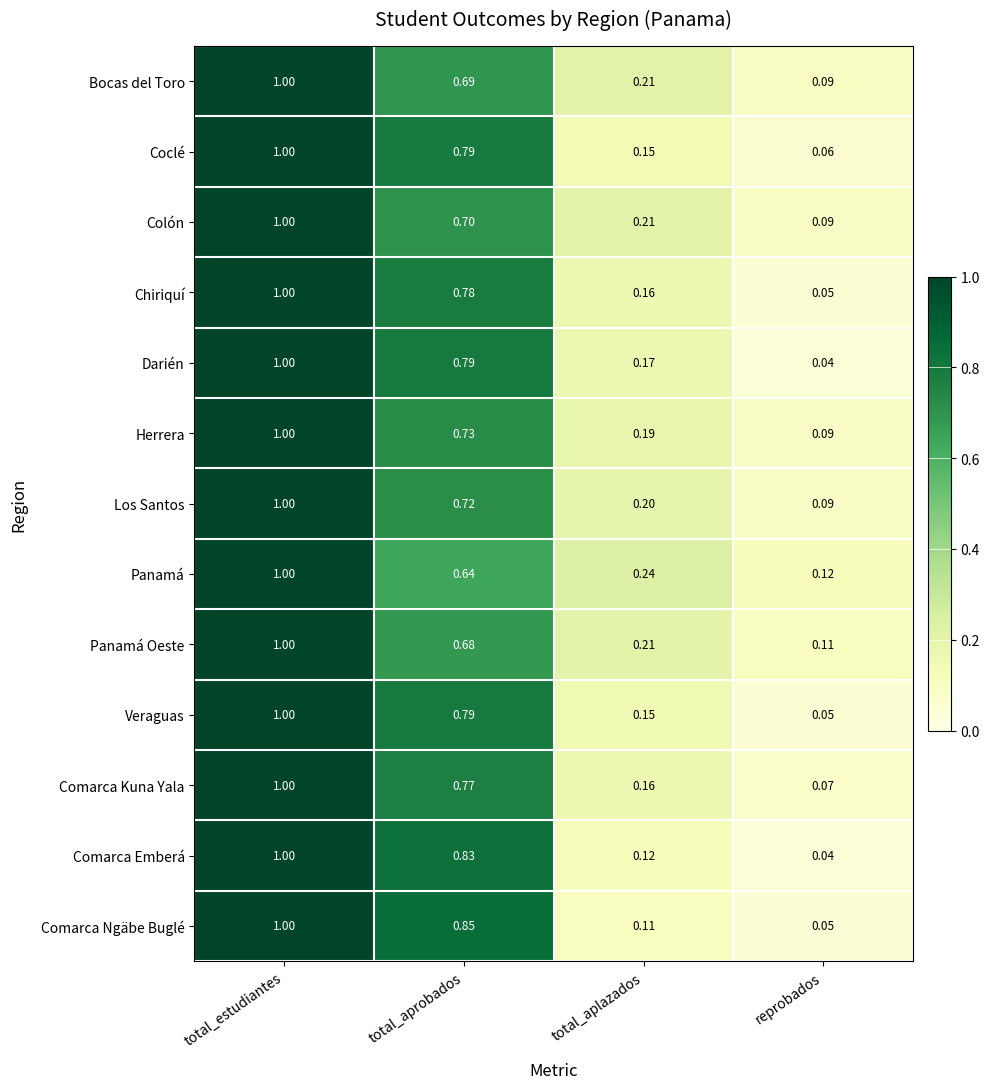

Rank the categories by Comarca Ngäbe Buglé value from lowest to highest.

reprobados, total_aplazados, total_aprobados, total_estudiantes